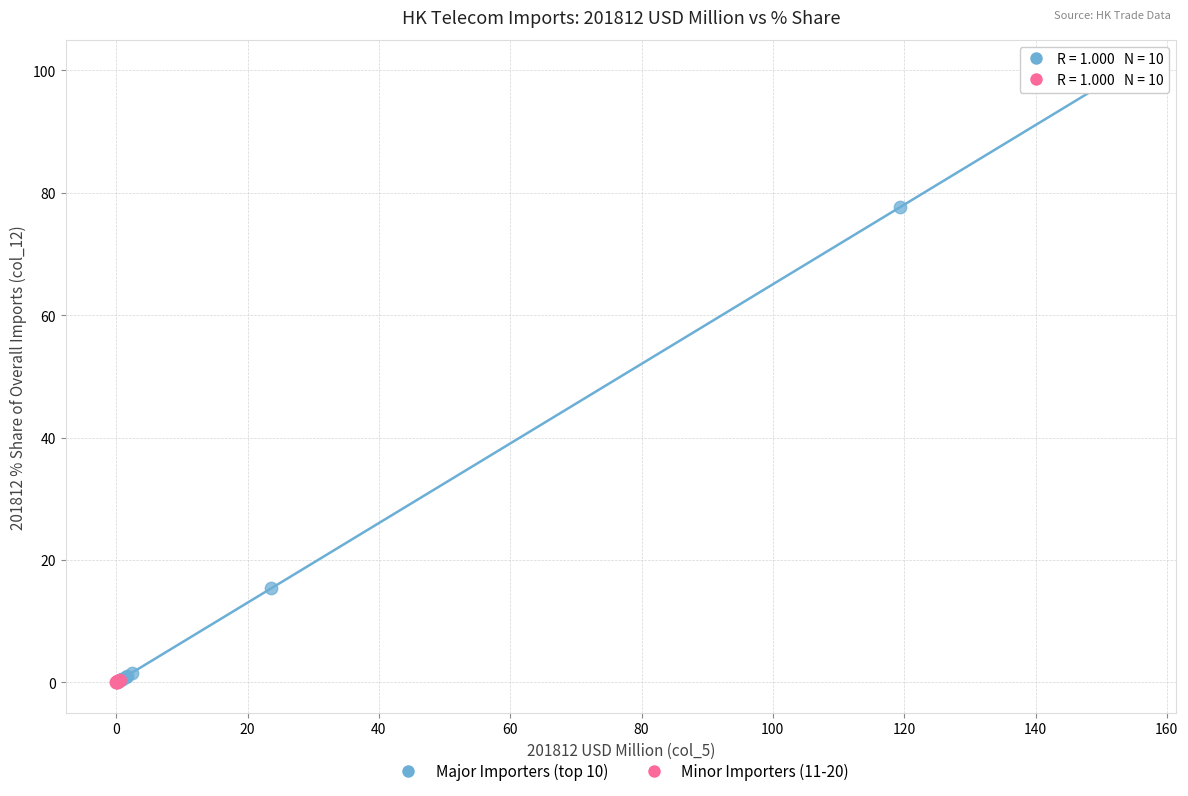

What are all the series names shown in the legend?

Major Importers (top 10), Minor Importers (11-20)